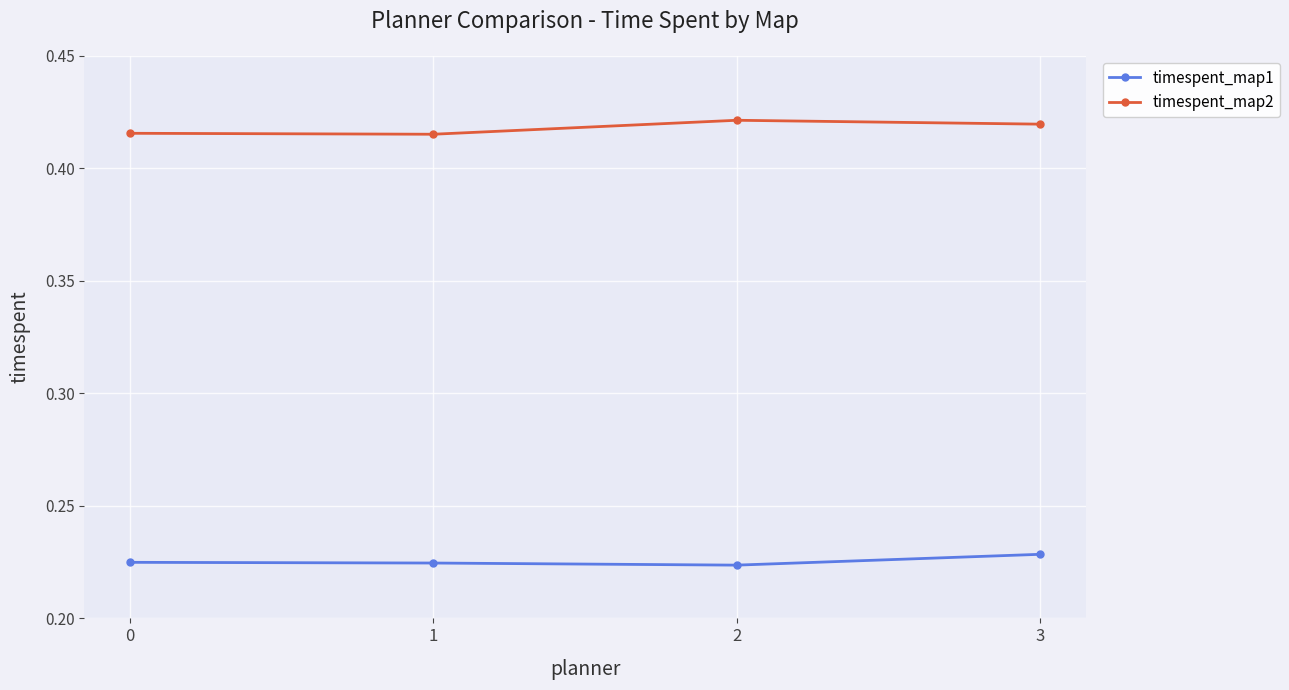

How many interior local valleys does the timespent_map1 series have?

1